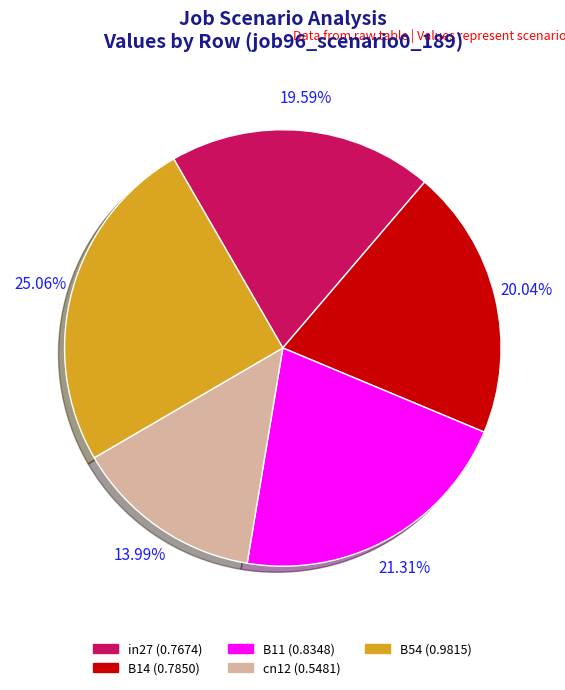

How many segments does this pie chart have?

5